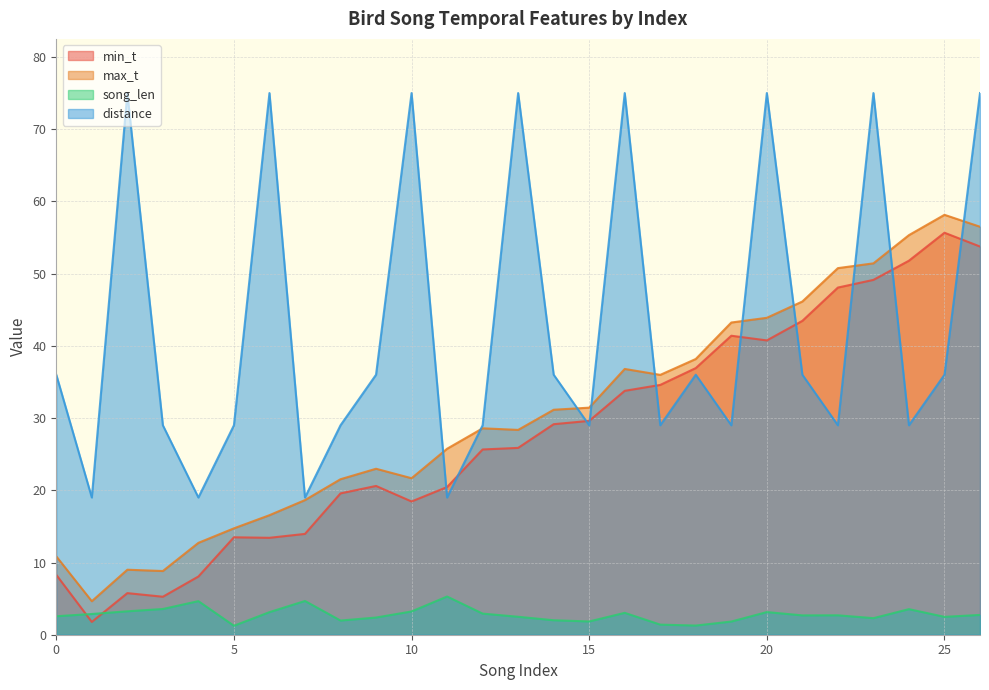

Reading right to left, what are all the values shown in this chart?

min_t: 26=53.8	25=55.7	24=51.8	23=49.1	22=48.1	21=43.5	20=40.8	19=41.4	18=36.9	17=34.6	16=33.8	15=29.6	14=29.1	13=25.9	12=25.6	11=20.4	10=18.4	9=20.6	8=19.6	7=14.0	6=13.4	5=13.5	4=8.1	3=5.3	2=5.8	1=1.8	0=8.3
max_t: 26=56.5	25=58.1	24=55.3	23=51.4	22=50.8	21=46.1	20=43.9	19=43.2	18=38.2	17=36.0	16=36.8	15=31.4	14=31.1	13=28.4	12=28.6	11=25.8	10=21.7	9=23.0	8=21.5	7=18.6	6=16.6	5=14.7	4=12.7	3=8.8	2=9.0	1=4.6	0=10.8
song_len: 26=2.7	25=2.5	24=3.5	23=2.3	22=2.7	21=2.7	20=3.1	19=1.8	18=1.3	17=1.4	16=3.0	15=1.8	14=2.0	13=2.5	12=2.9	11=5.3	10=3.2	9=2.4	8=2.0	7=4.7	6=3.1	5=1.2	4=4.7	3=3.6	2=3.2	1=2.9	0=2.6
distance: 26=75.0	25=36.0	24=29.0	23=75.0	22=29.0	21=36.0	20=75.0	19=29.0	18=36.0	17=29.0	16=75.0	15=29.0	14=36.0	13=75.0	12=29.0	11=19.0	10=75.0	9=36.0	8=29.0	7=19.0	6=75.0	5=29.0	4=19.0	3=29.0	2=75.0	1=19.0	0=36.0